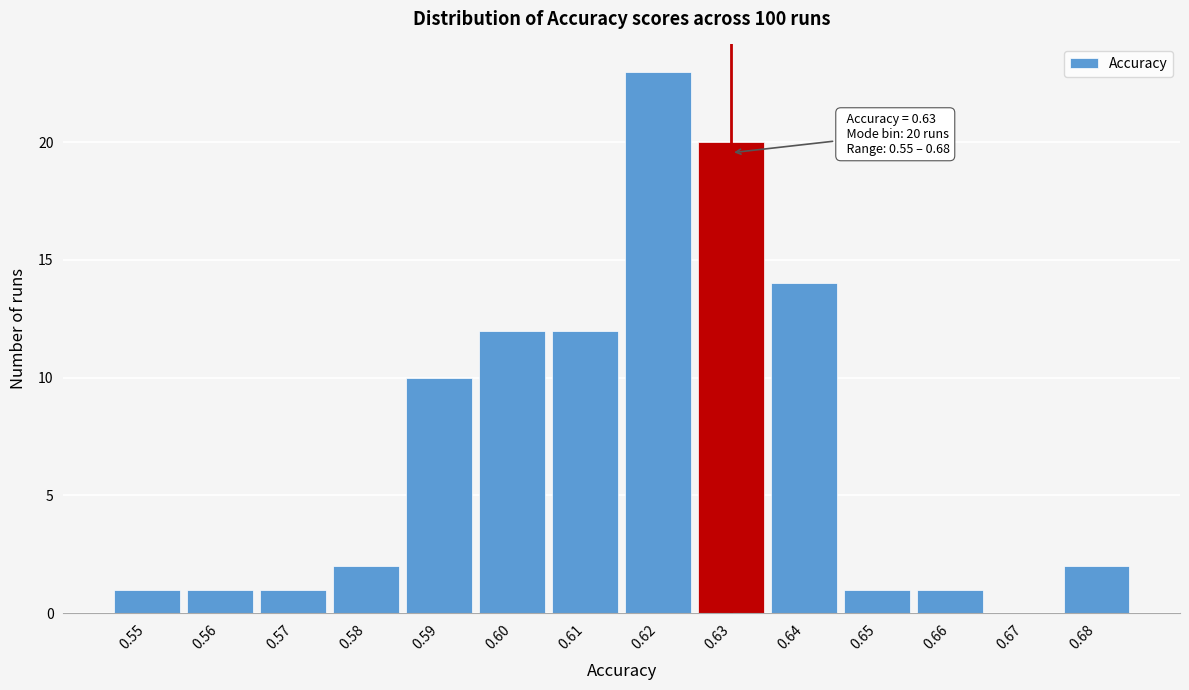

Over which range of the x-axis is the bar tallest?

0.615 to 0.625